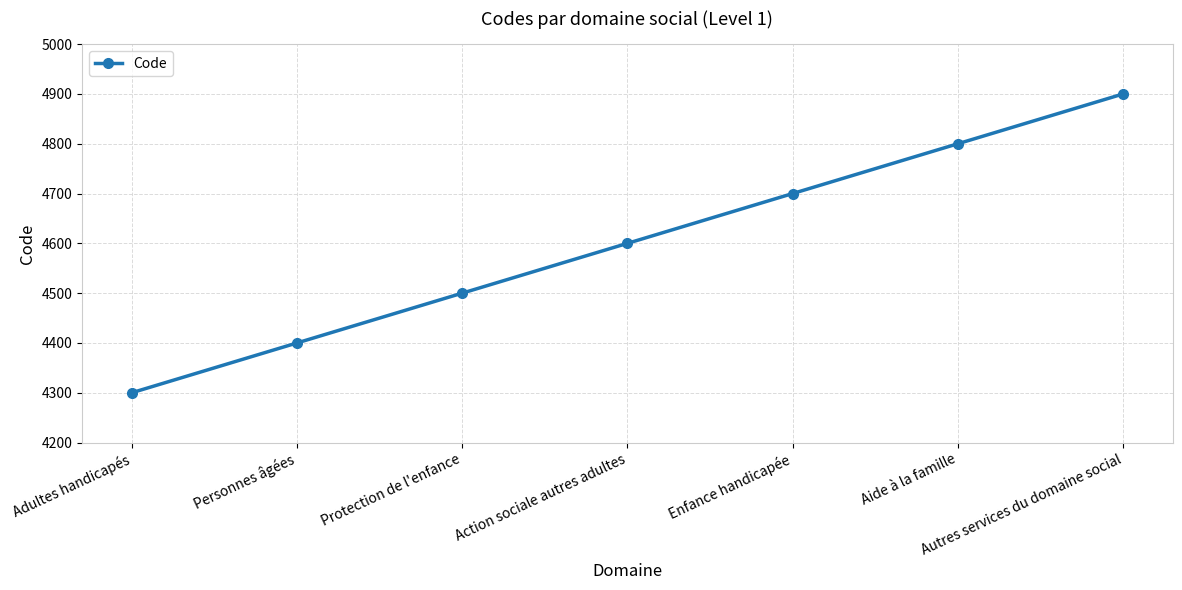

Which has a higher value, Adultes handicapés or Enfance handicapée?

Enfance handicapée